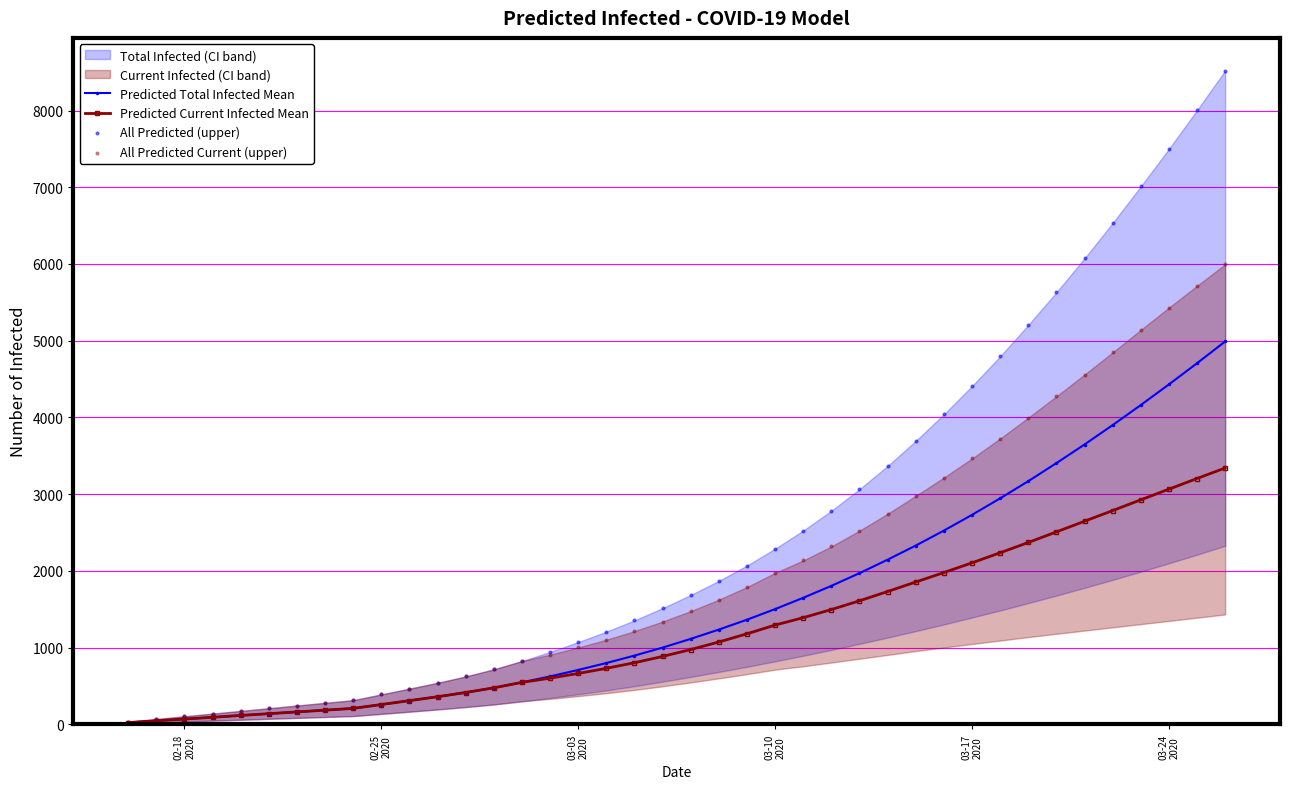

Which series reaches the maximum Y coordinate?

All Predicted (upper)